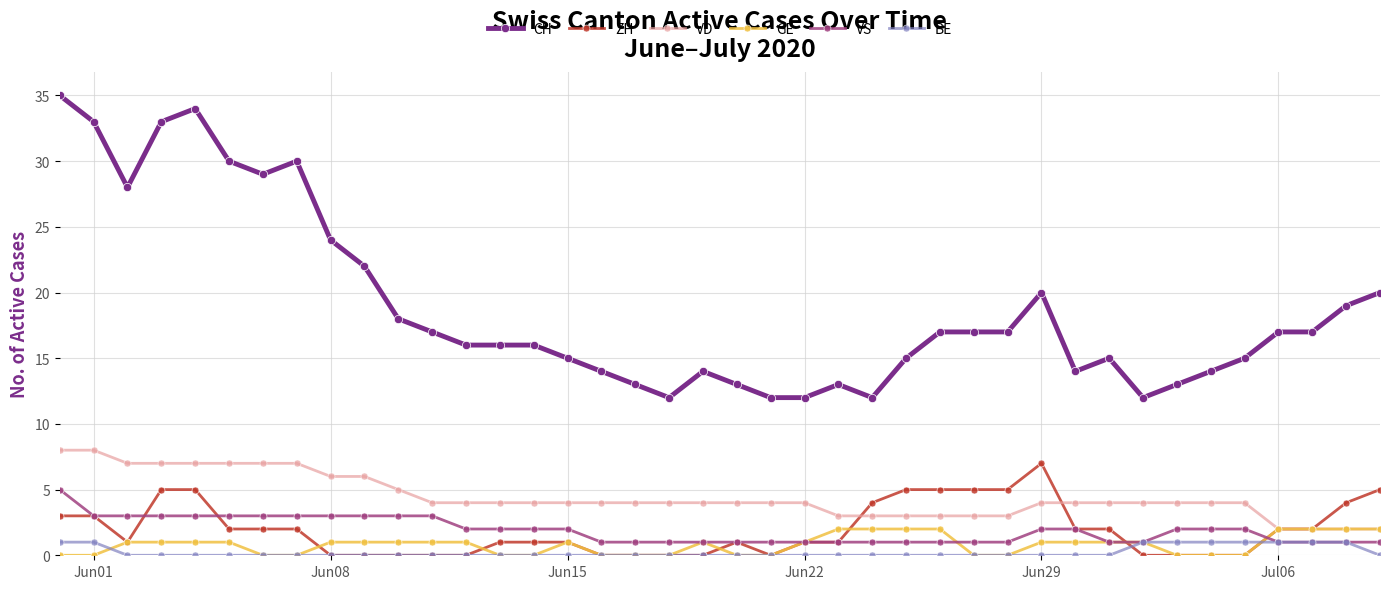

True or false: BE and CH intersect in this chart.

False